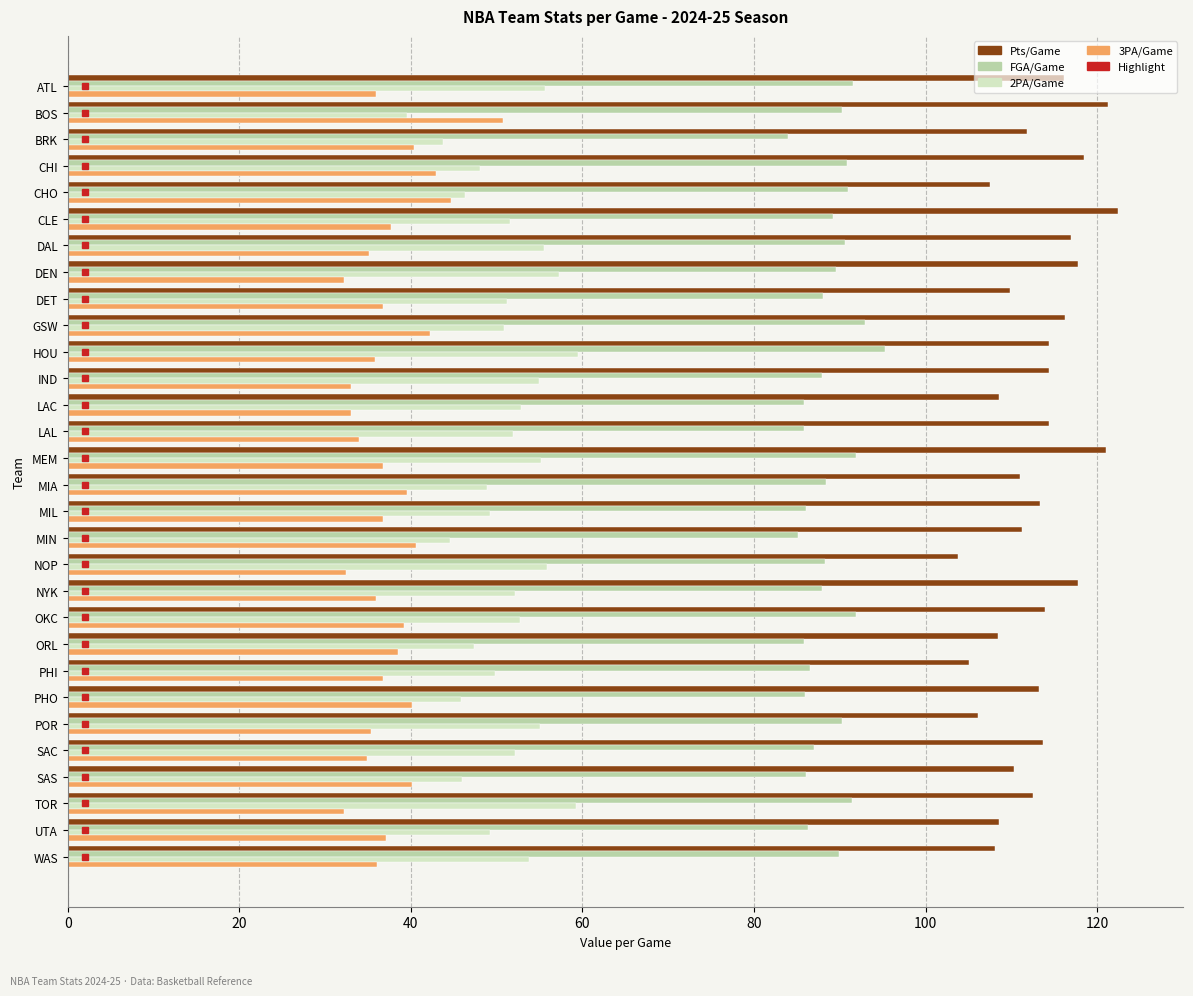

How many series are shown in this chart?

4